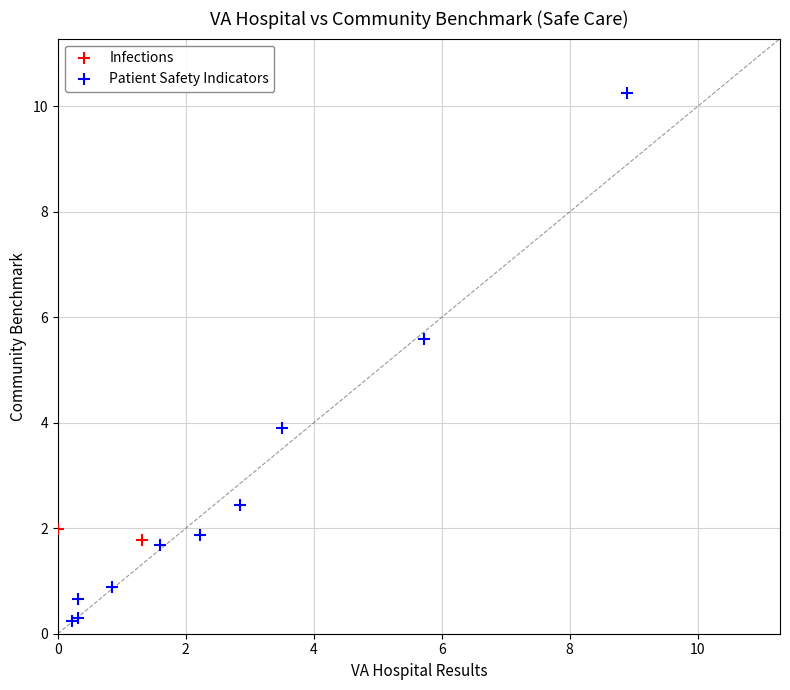

What are all the series names shown in the legend?

Infections, Patient Safety Indicators